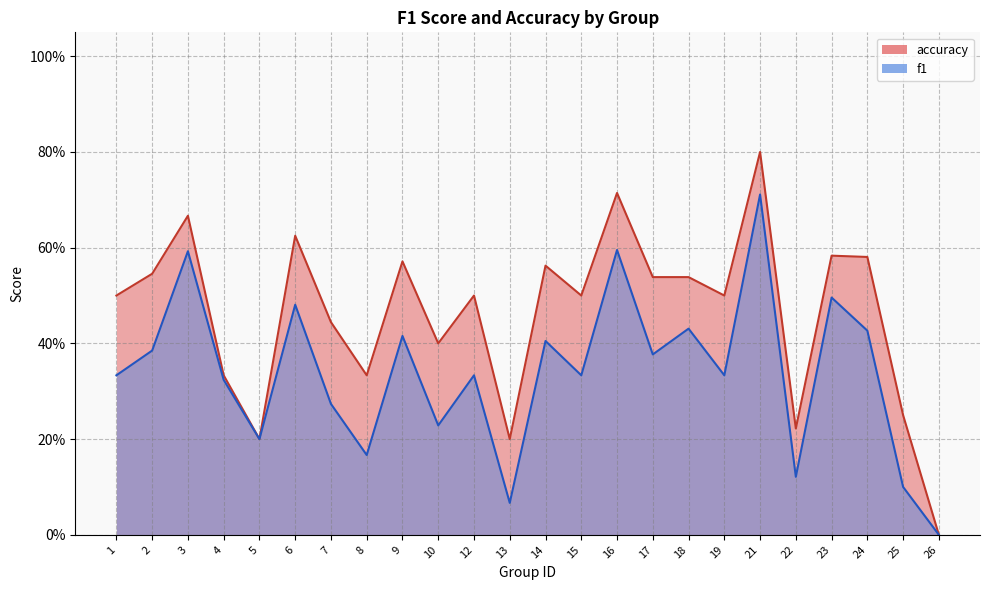

True or false: accuracy and f1 cross at least once.

False